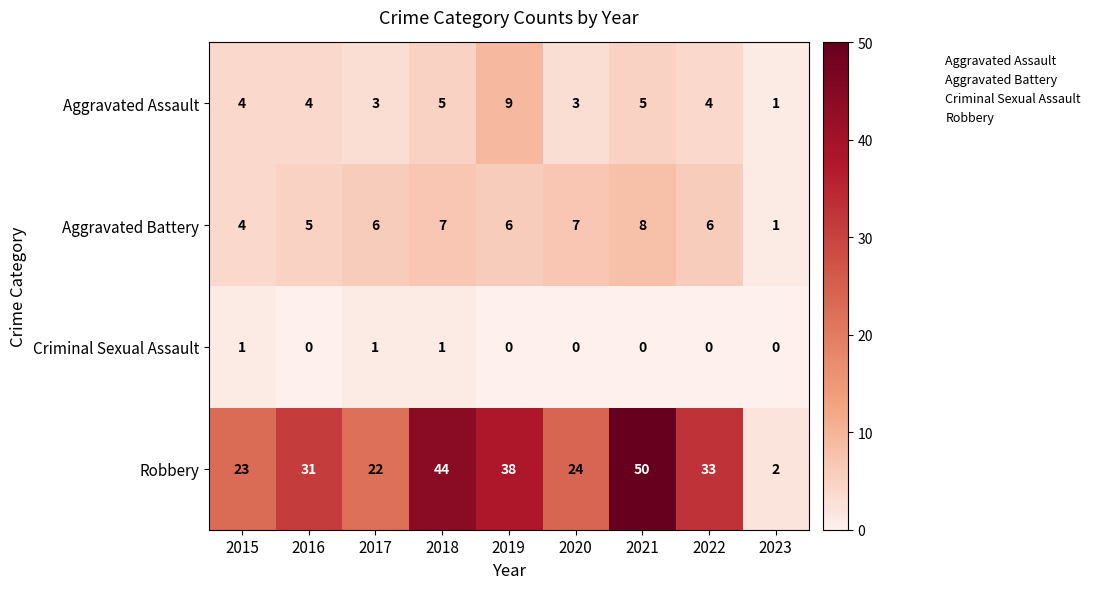

Rank the series at 2018 from lowest to highest value.

Criminal Sexual Assault, Aggravated Assault, Aggravated Battery, Robbery